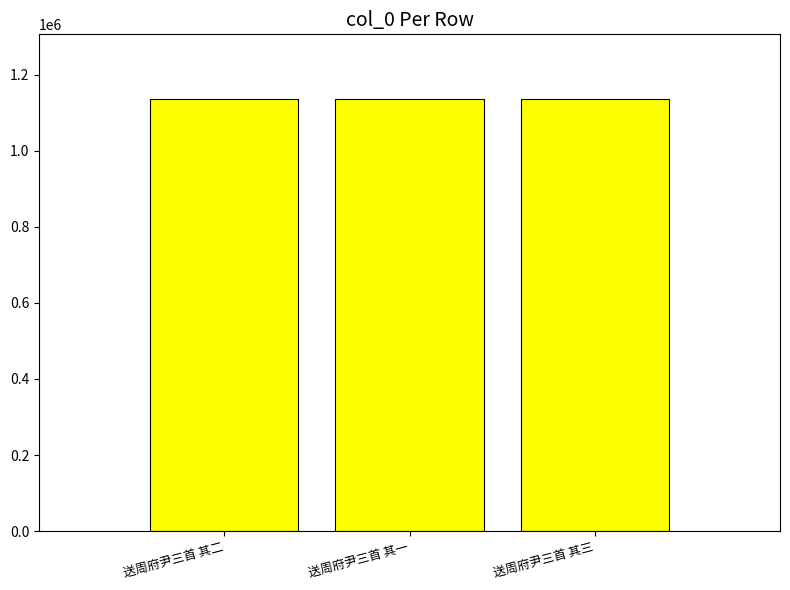

Approximately how many times larger is the value at 送周府尹三首 其一 compared to 送周府尹三首 其二?

1.0